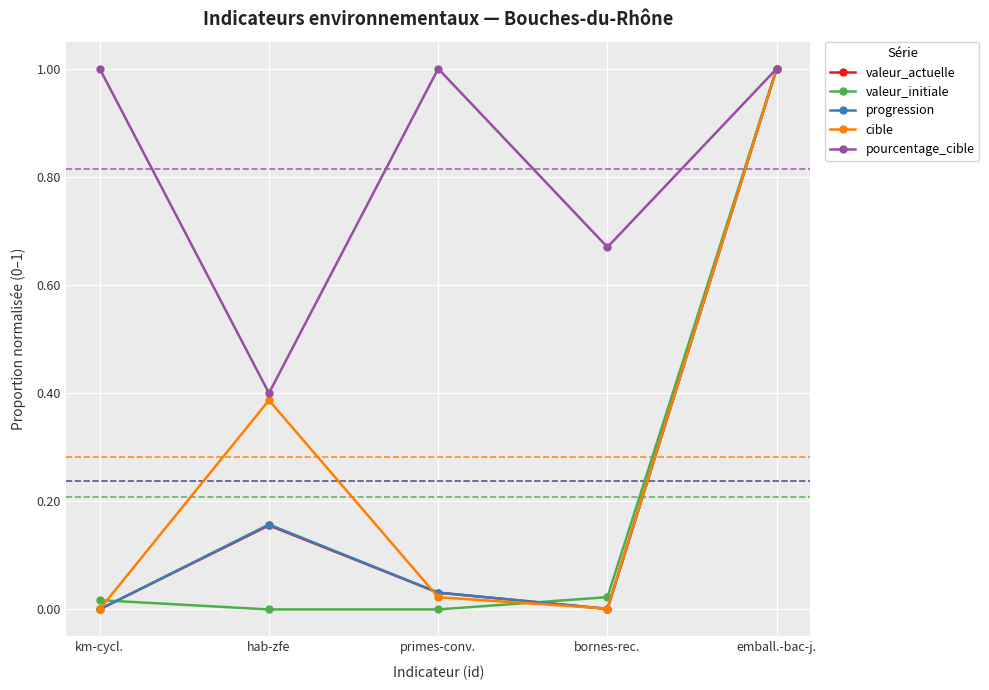

At how many categories does at least one series exceed 0?

5